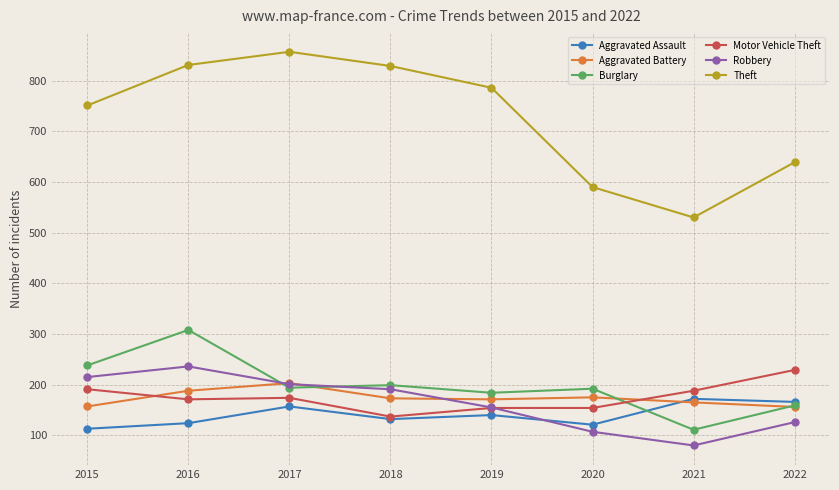

What is the average value of the Motor Vehicle Theft series?

175